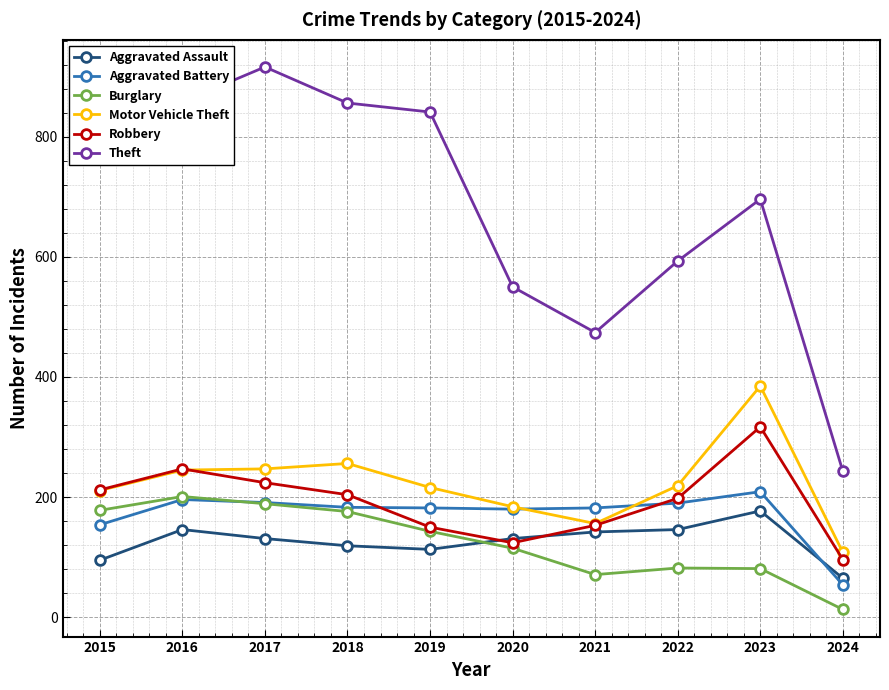

List the series in order of their peak value, highest first.

Theft, Motor Vehicle Theft, Robbery, Aggravated Battery, Burglary, Aggravated Assault